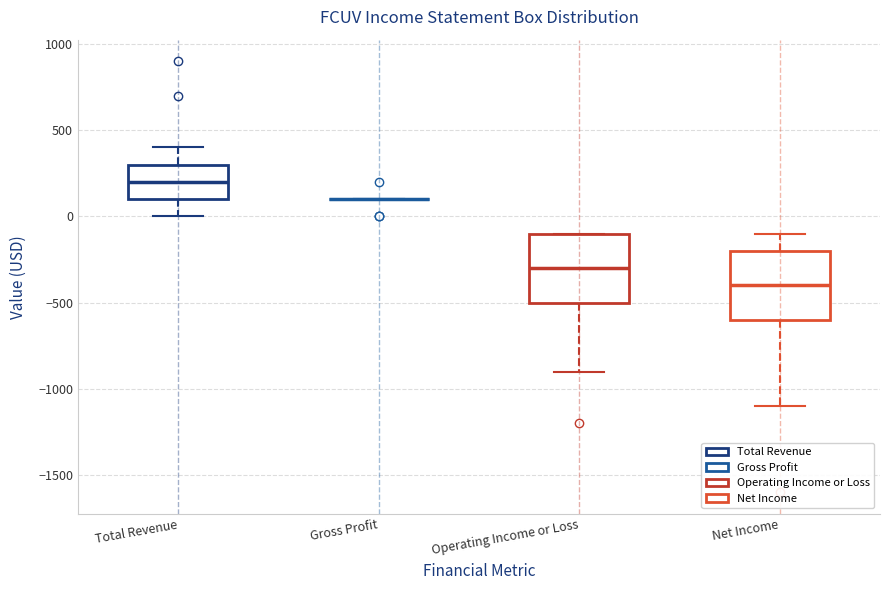

Reading left to right, read every box against the y-axis: the position of its median line, the range the box covers, and the ends of its whiskers. The values are not printed on the chart, so give them approximately, as read against the axis.

Total Revenue: median 200, box 100 to 300, whiskers 0 to 400
Gross Profit: box collapsed to a line at 100, whiskers 100 to 100
Operating Income or Loss: median -300, box -500 to -100, whiskers -900 to -100
Net Income: median -400, box -600 to -200, whiskers -1100 to -100